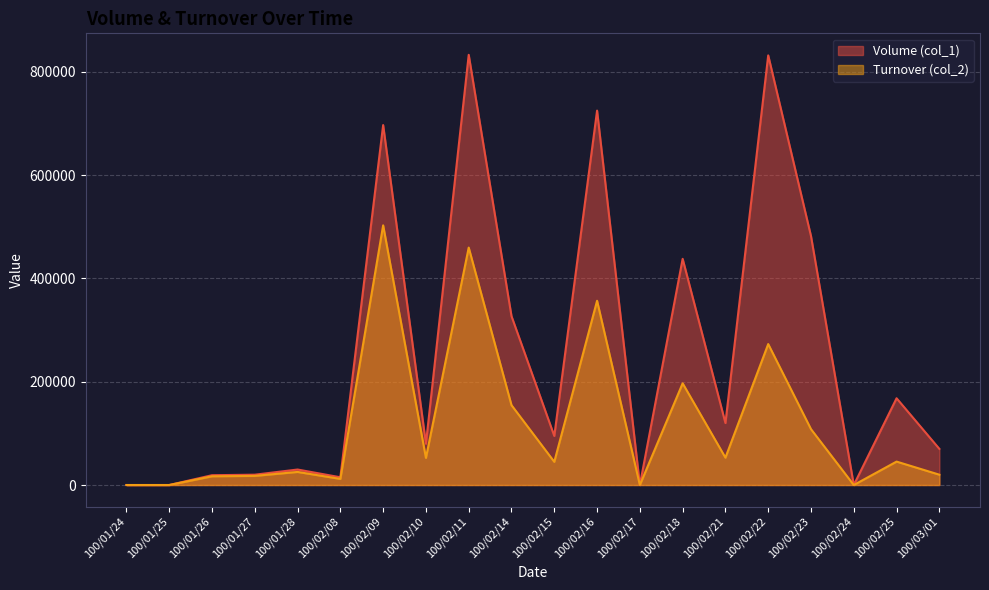

True or false: Volume (col_1) and Turnover (col_2) cross at least once.

False